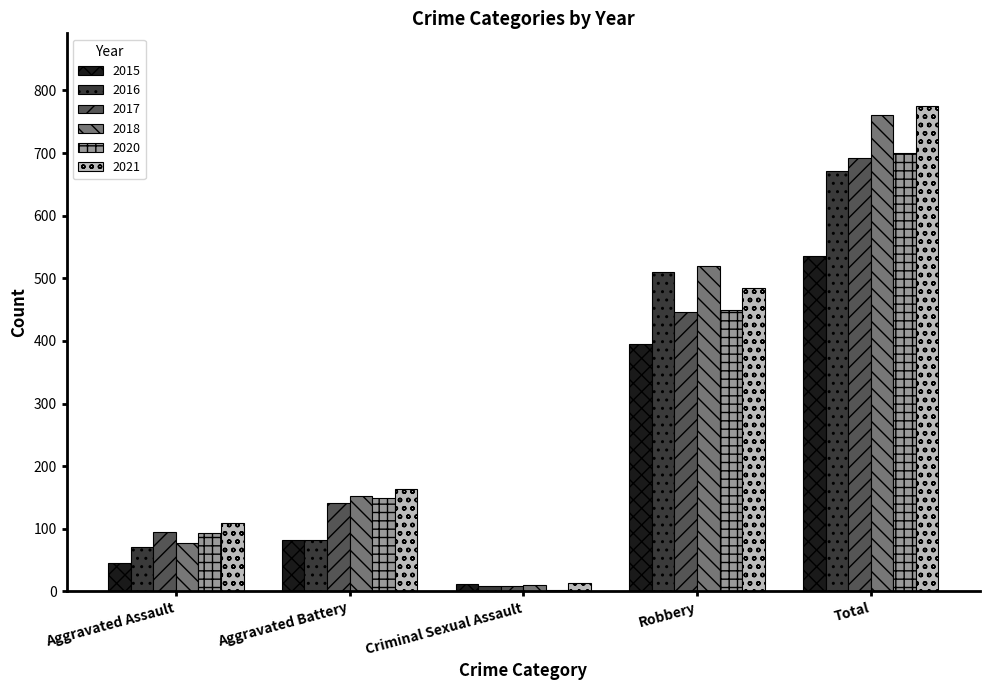

Which category has the highest value in the 2018 series?

Total